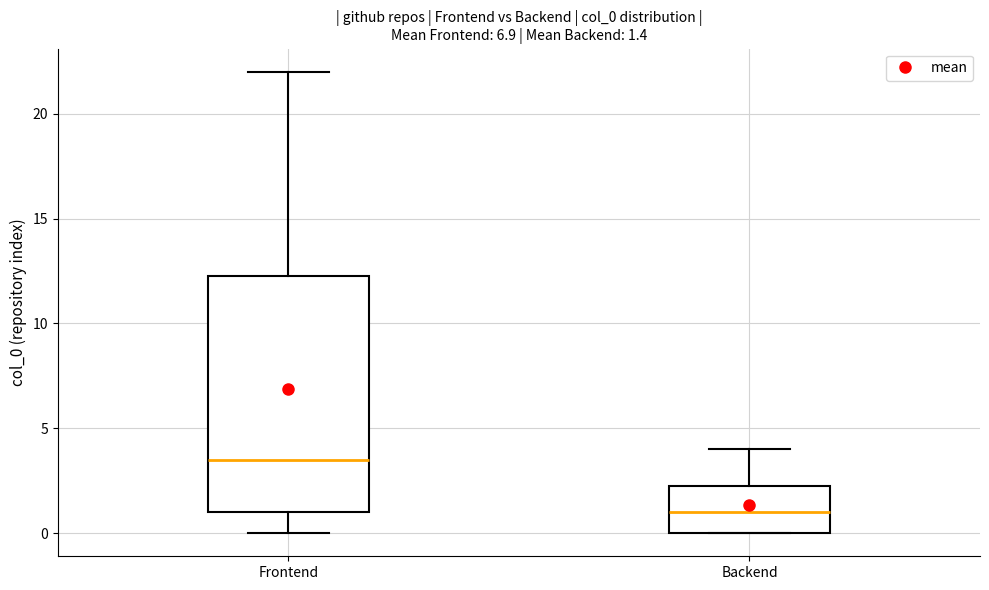

Which box is the tallest, from its lower edge to its upper edge?

Frontend